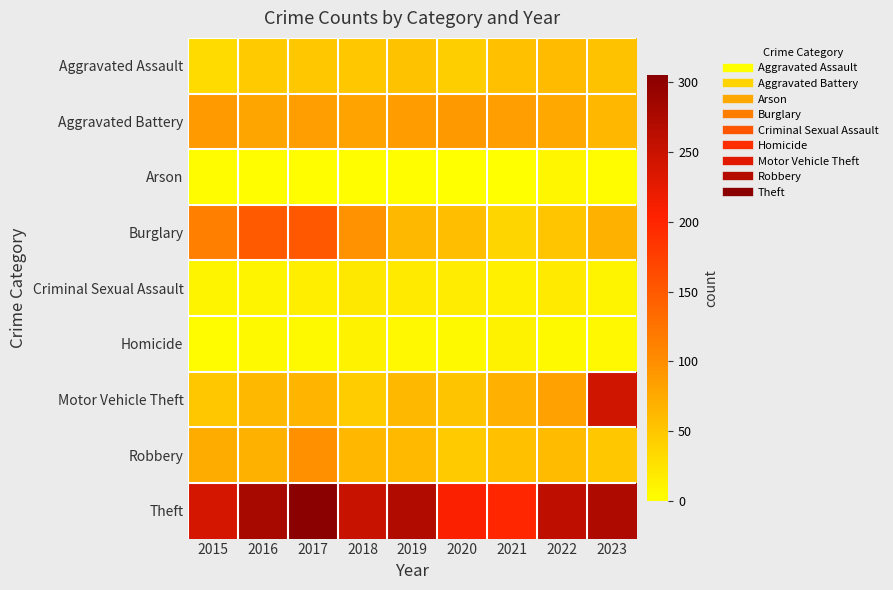

Which series has the largest total across all categories?

Theft